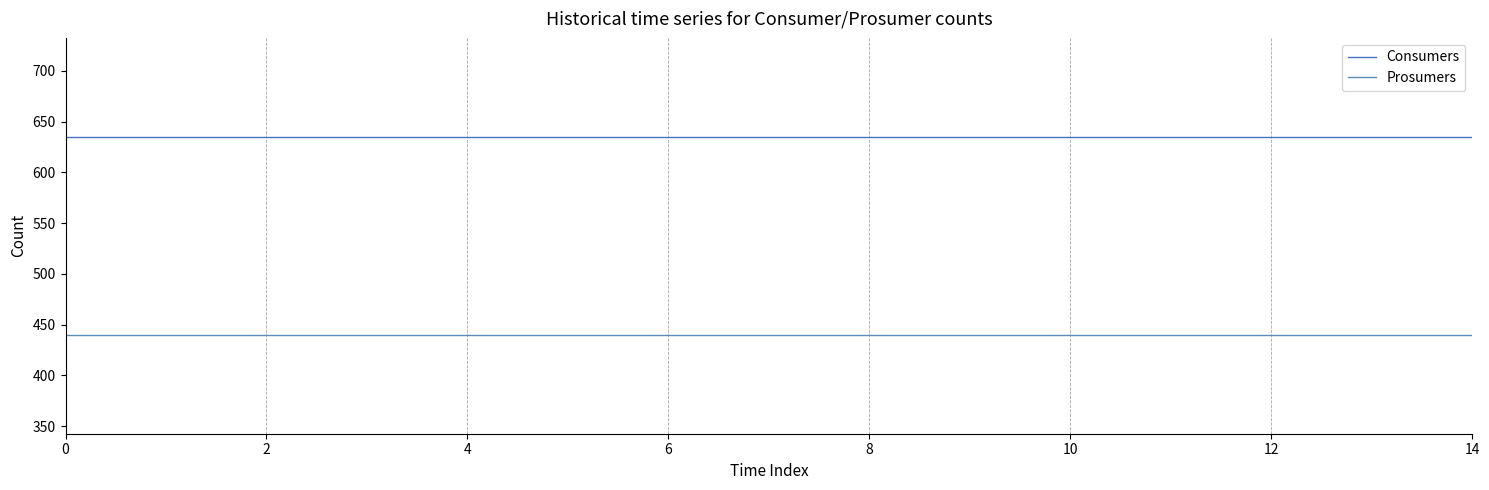

What are all the series names shown in the legend?

Consumers, Prosumers